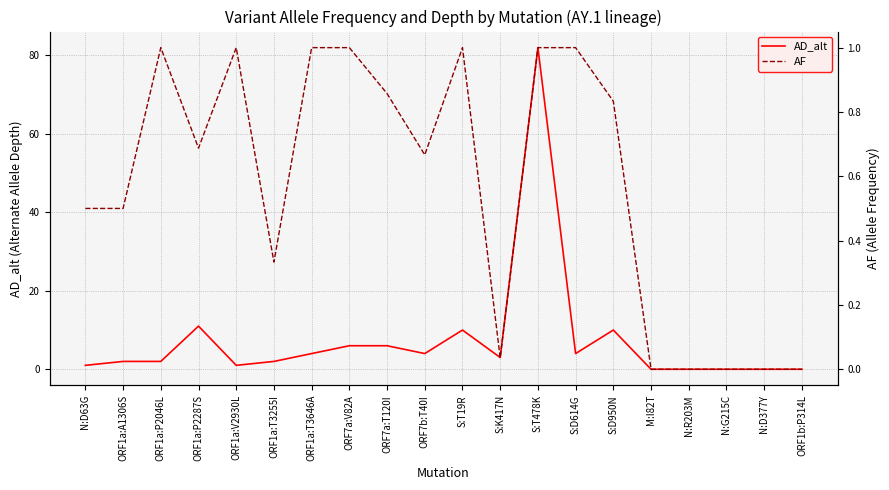

At which category is the sum across all series the highest?

S:T478K